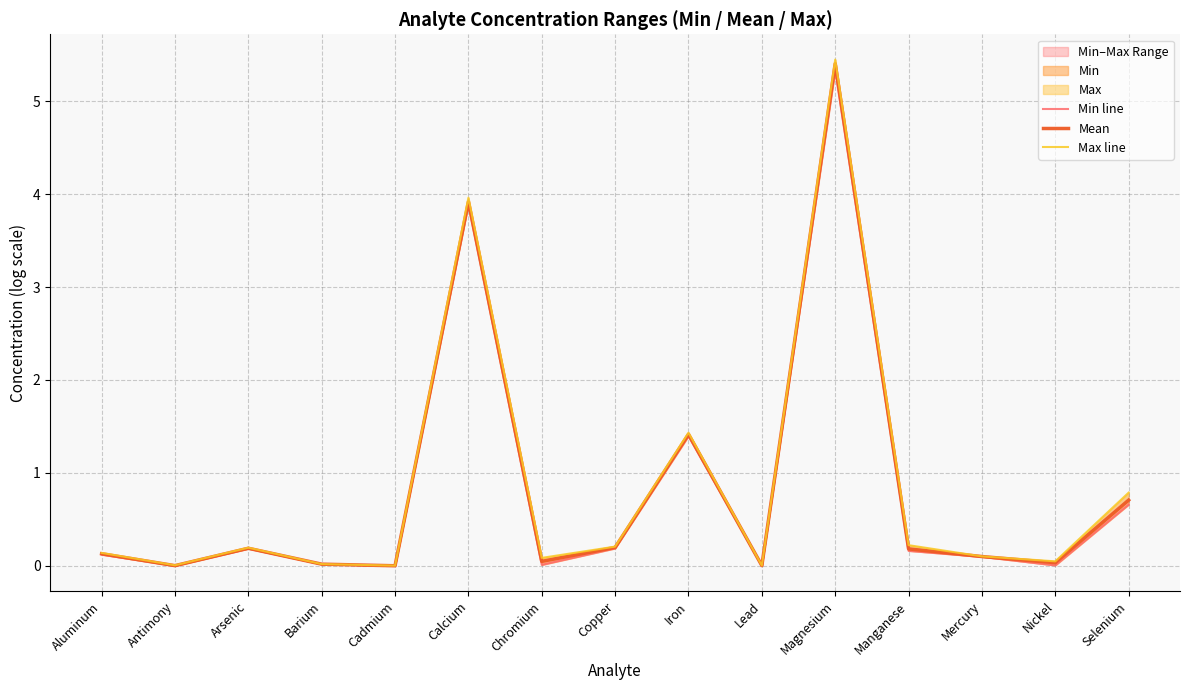

Rank the series by their average value, from highest to lowest.

Max line, Mean, Min line